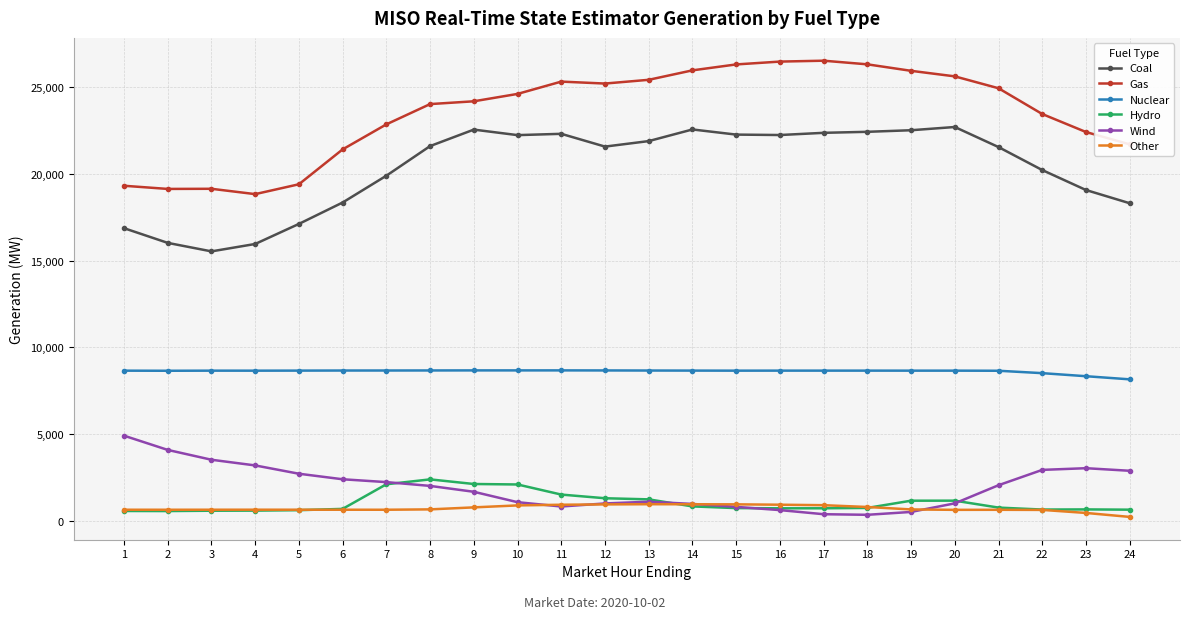

What is the maximum value shown in the chart?

26535.3